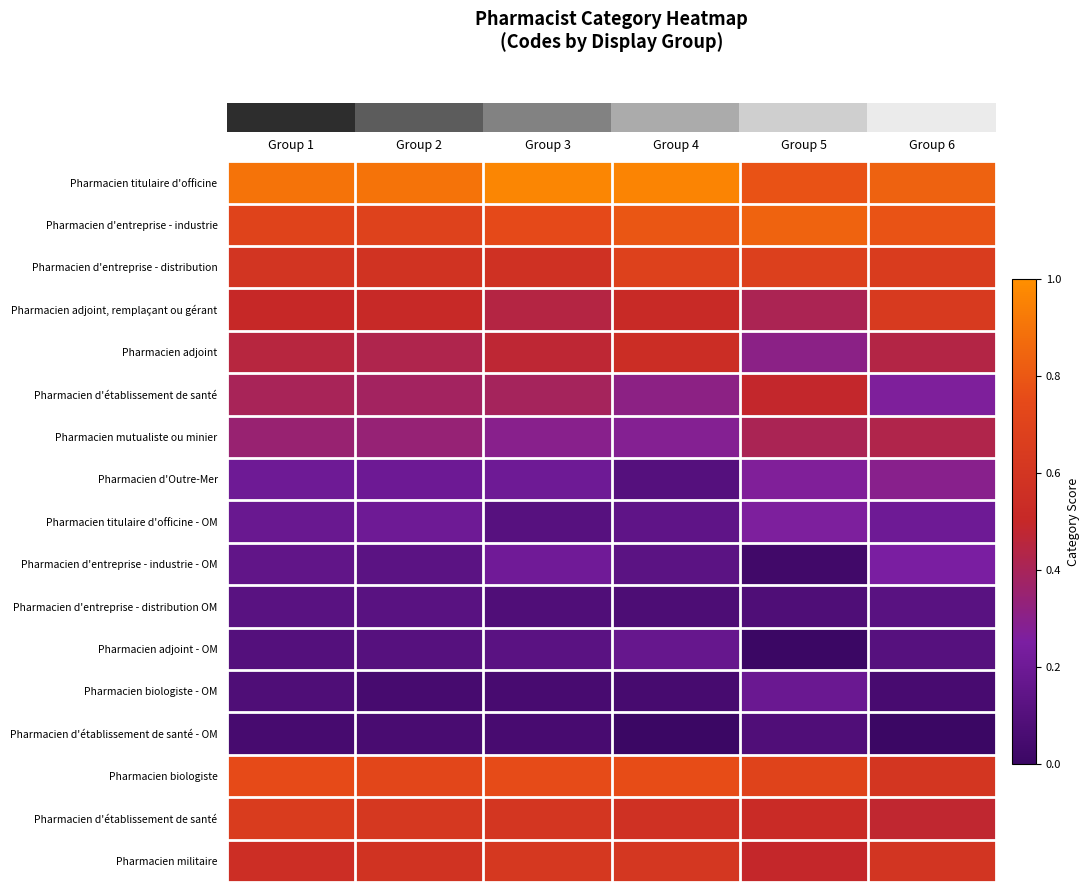

Reading right to left, transcribe all the data shown in this chart.

row_0: Group 6=0.8	Group 5=0.8	Group 4=1.0	Group 3=1.0	Group 2=0.9	Group 1=0.9
row_1: Group 6=0.8	Group 5=0.8	Group 4=0.8	Group 3=0.7	Group 2=0.7	Group 1=0.7
row_2: Group 6=0.6	Group 5=0.7	Group 4=0.7	Group 3=0.6	Group 2=0.6	Group 1=0.6
row_3: Group 6=0.6	Group 5=0.4	Group 4=0.5	Group 3=0.4	Group 2=0.5	Group 1=0.5
row_4: Group 6=0.4	Group 5=0.3	Group 4=0.5	Group 3=0.5	Group 2=0.4	Group 1=0.5
row_5: Group 6=0.3	Group 5=0.5	Group 4=0.3	Group 3=0.4	Group 2=0.4	Group 1=0.4
row_6: Group 6=0.4	Group 5=0.4	Group 4=0.3	Group 3=0.3	Group 2=0.3	Group 1=0.3
row_7: Group 6=0.3	Group 5=0.3	Group 4=0.1	Group 3=0.2	Group 2=0.2	Group 1=0.2
row_8: Group 6=0.2	Group 5=0.3	Group 4=0.1	Group 3=0.1	Group 2=0.2	Group 1=0.2
row_9: Group 6=0.2	Group 5=0.0	Group 4=0.1	Group 3=0.2	Group 2=0.1	Group 1=0.1
row_10: Group 6=0.1	Group 5=0.1	Group 4=0.1	Group 3=0.1	Group 2=0.1	Group 1=0.1
row_11: Group 6=0.1	Group 5=0.0	Group 4=0.2	Group 3=0.1	Group 2=0.1	Group 1=0.1
row_12: Group 6=0.1	Group 5=0.2	Group 4=0.0	Group 3=0.1	Group 2=0.0	Group 1=0.1
row_13: Group 6=0.0	Group 5=0.1	Group 4=0.0	Group 3=0.1	Group 2=0.1	Group 1=0.1
row_14: Group 6=0.6	Group 5=0.7	Group 4=0.8	Group 3=0.8	Group 2=0.7	Group 1=0.8
row_15: Group 6=0.5	Group 5=0.5	Group 4=0.6	Group 3=0.6	Group 2=0.6	Group 1=0.7
row_16: Group 6=0.6	Group 5=0.5	Group 4=0.6	Group 3=0.6	Group 2=0.6	Group 1=0.6